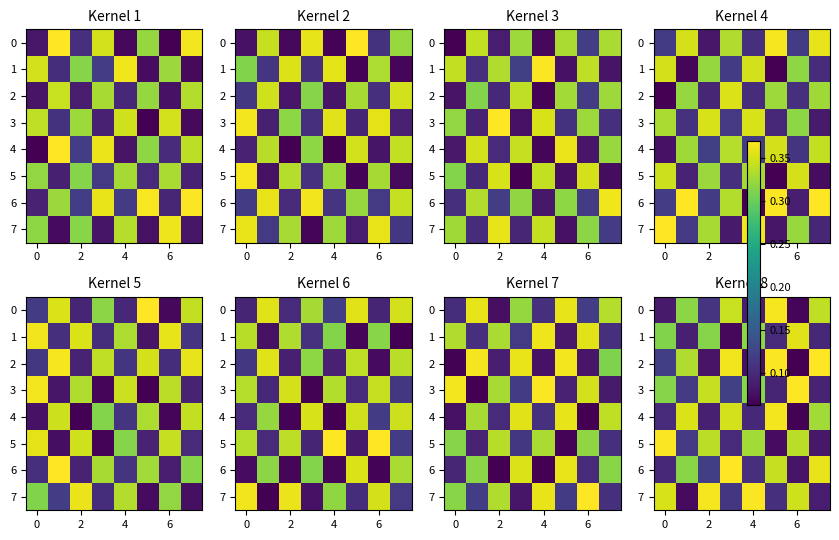

Is the value of 0 at 6 greater than the value of 5 at 4?

No